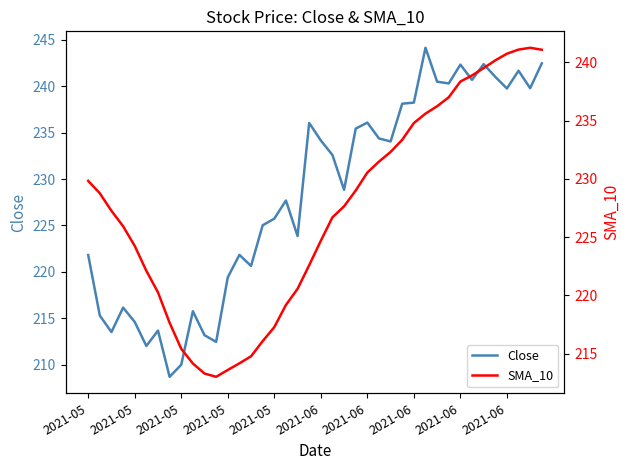

Which series has the largest total across all categories?

Close